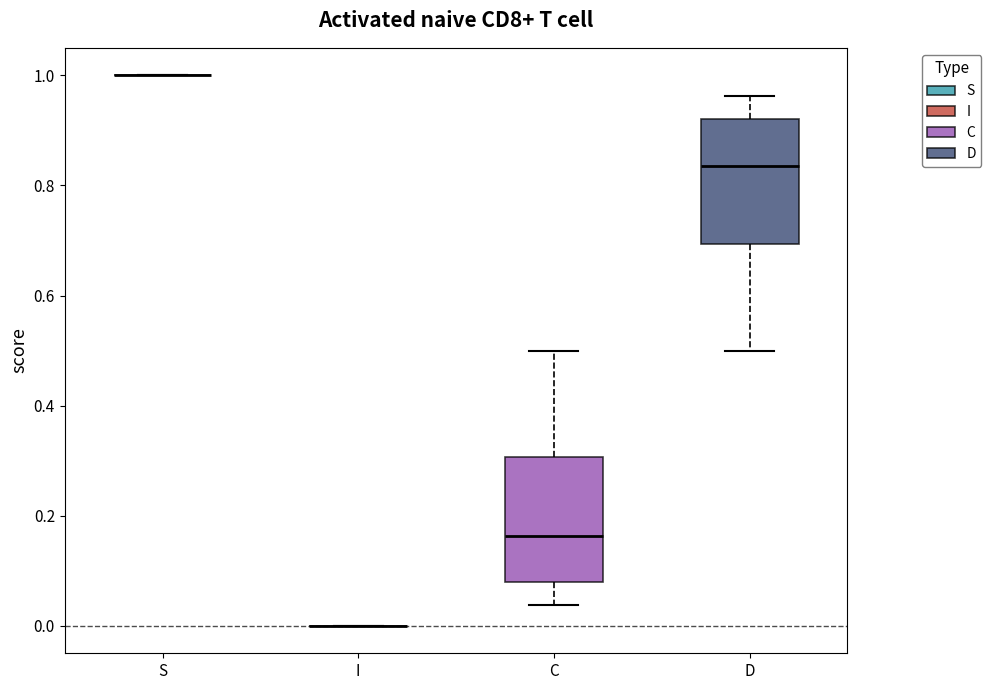

Reading left to right, transcribe this box plot: for each box, give where its median line is, the range the box spans, and where its two whiskers end, as read against the y-axis. The values are not printed on the chart, so give them approximately, as read against the axis.

S: box collapsed to a line at 1.00, whiskers 1.00 to 1.00
I: box collapsed to a line at 0.00, whiskers 0.00 to 0.00
C: median 0.16, box 0.08 to 0.30, whiskers 0.04 to 0.50
D: median 0.84, box 0.70 to 0.92, whiskers 0.50 to 0.96